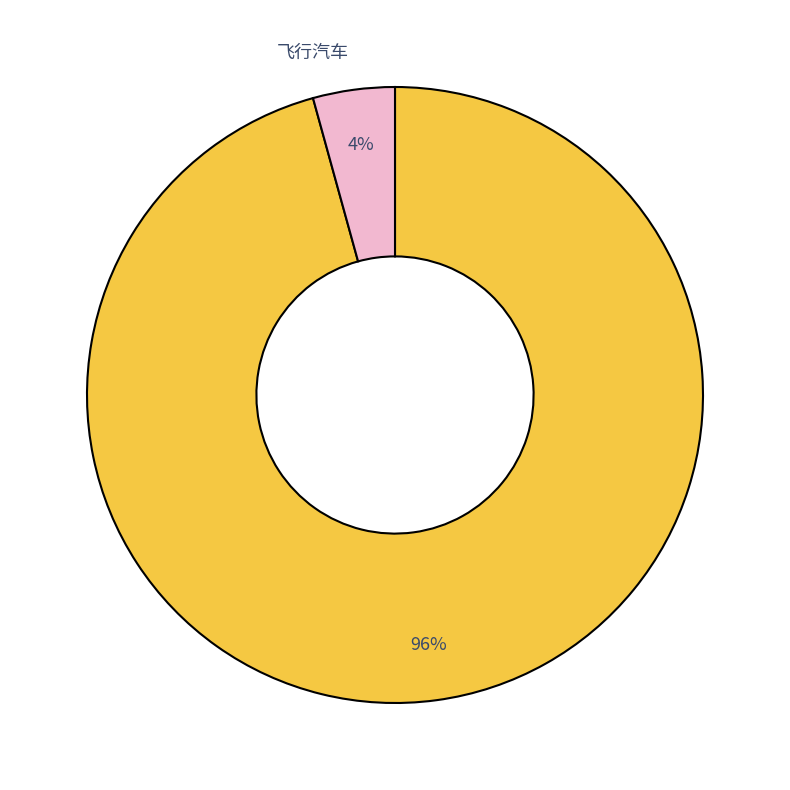

How many slices are in this pie chart?

2